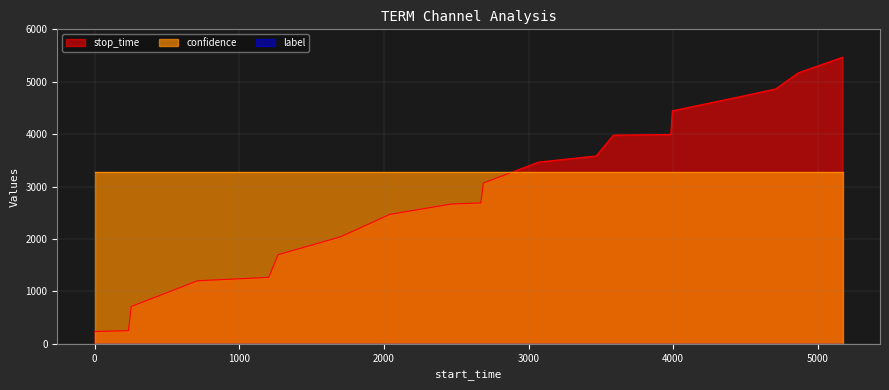

What is the difference between the highest and lowest values at 3586?

3982.0